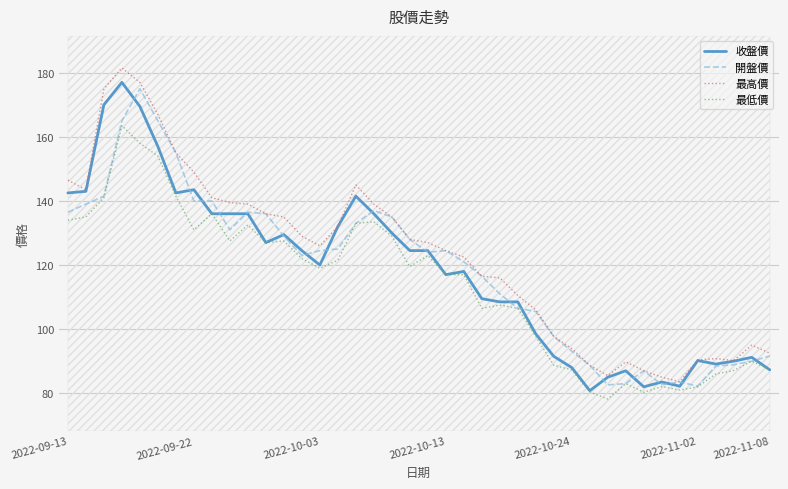

True or false: 最低價 and 開盤價 cross at least once.

False